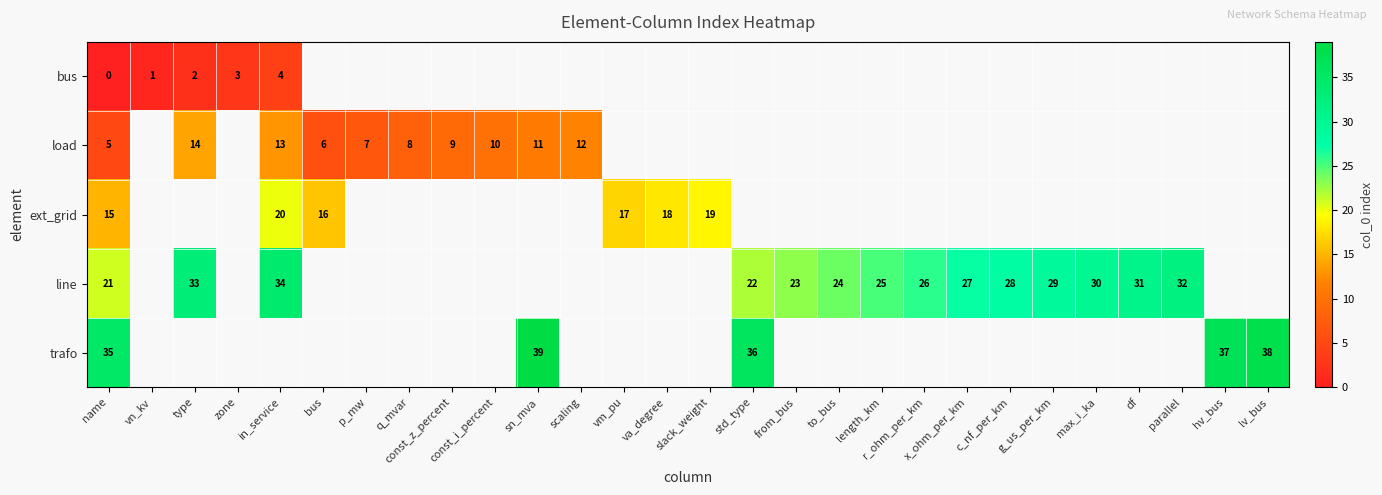

Which category has the highest value across all series?

sn_mva